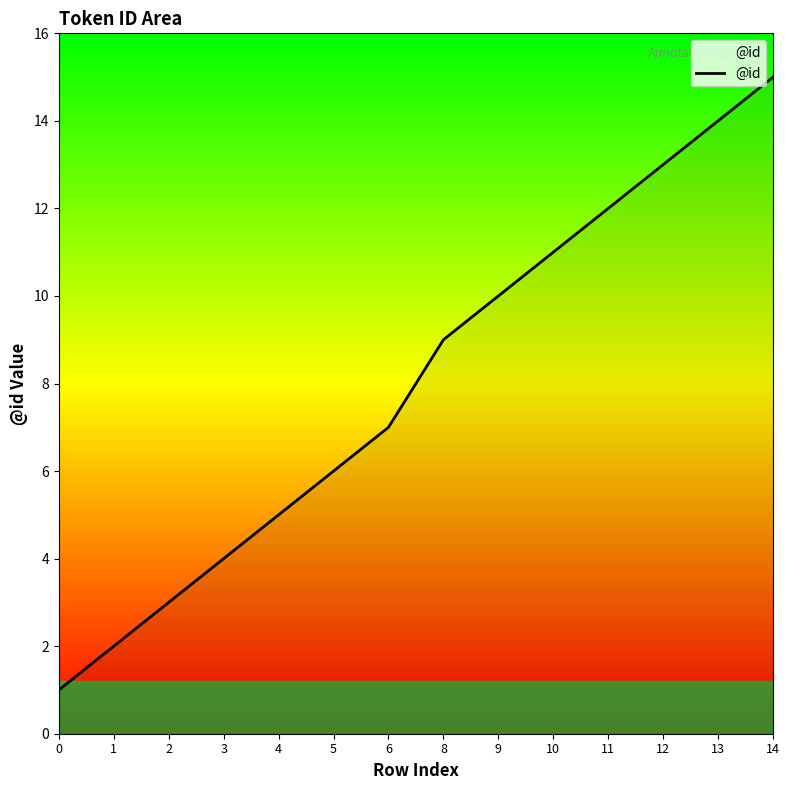

Rank the categories by value from highest to lowest.

14, 13, 12, 11, 10, 9, 8, 6, 5, 4, 3, 2, 1, 0